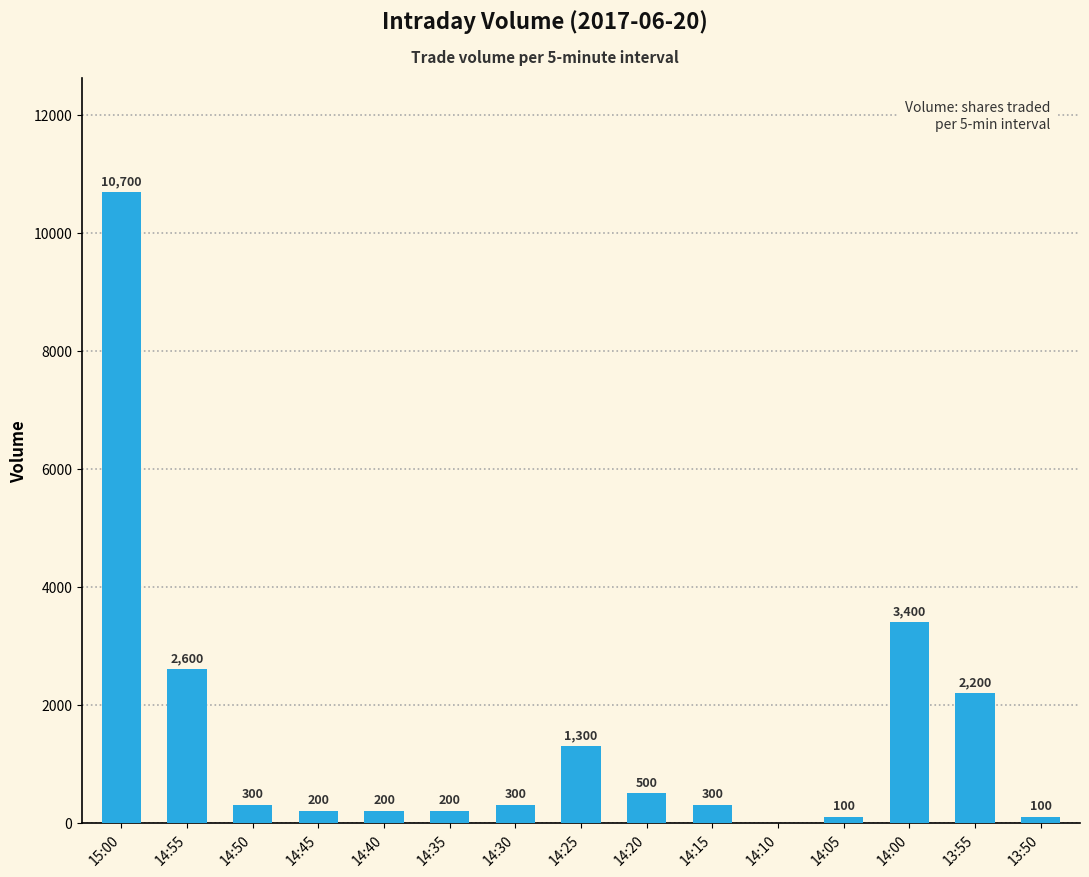

Are the bars horizontal?

No